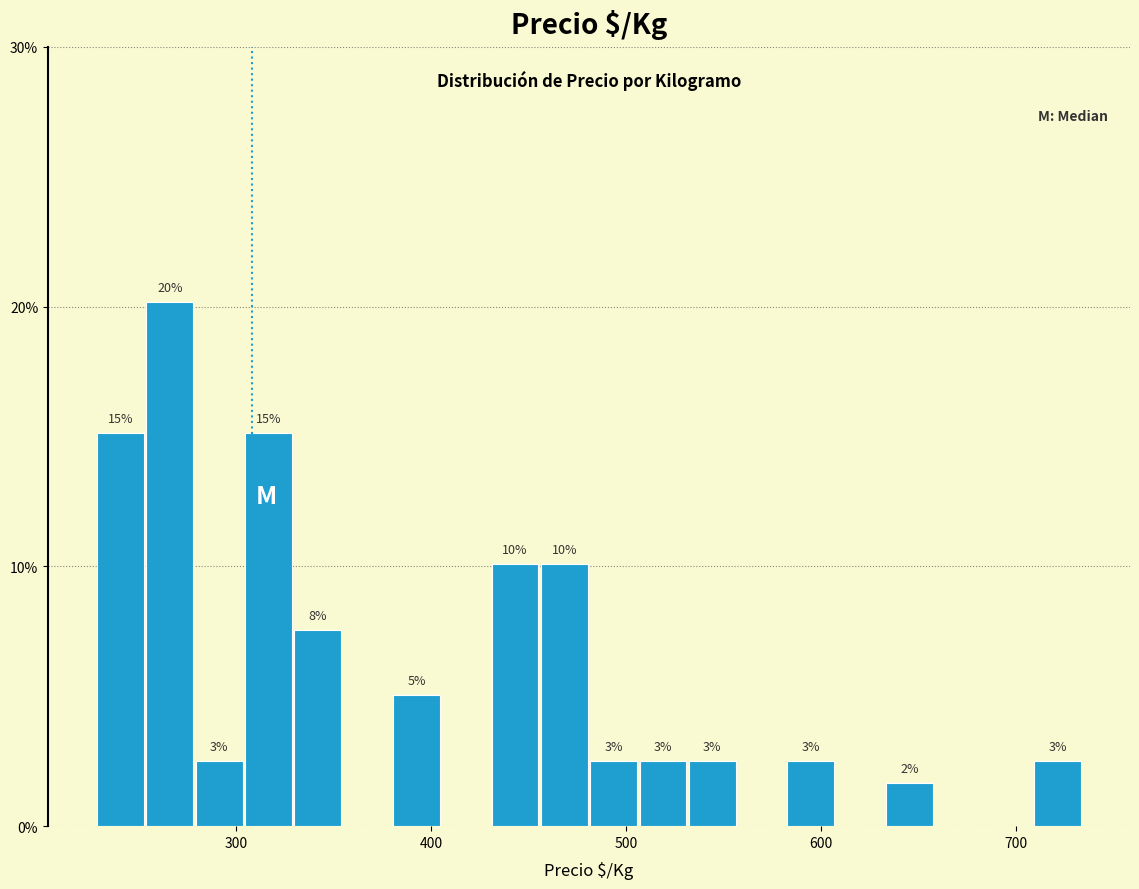

Read against the x-axis, roughly where is the centre of the tallest bar?

270